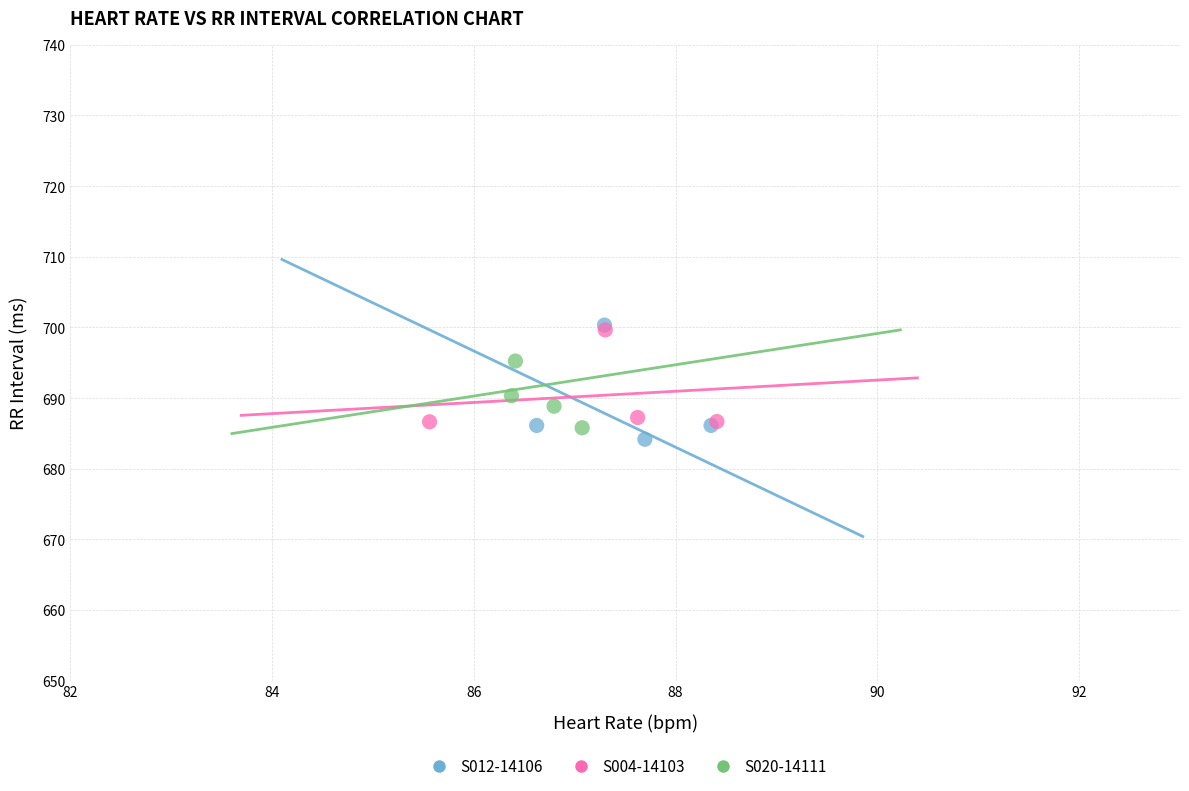

What are all the series names shown in the legend?

S012-14106, S004-14103, S020-14111